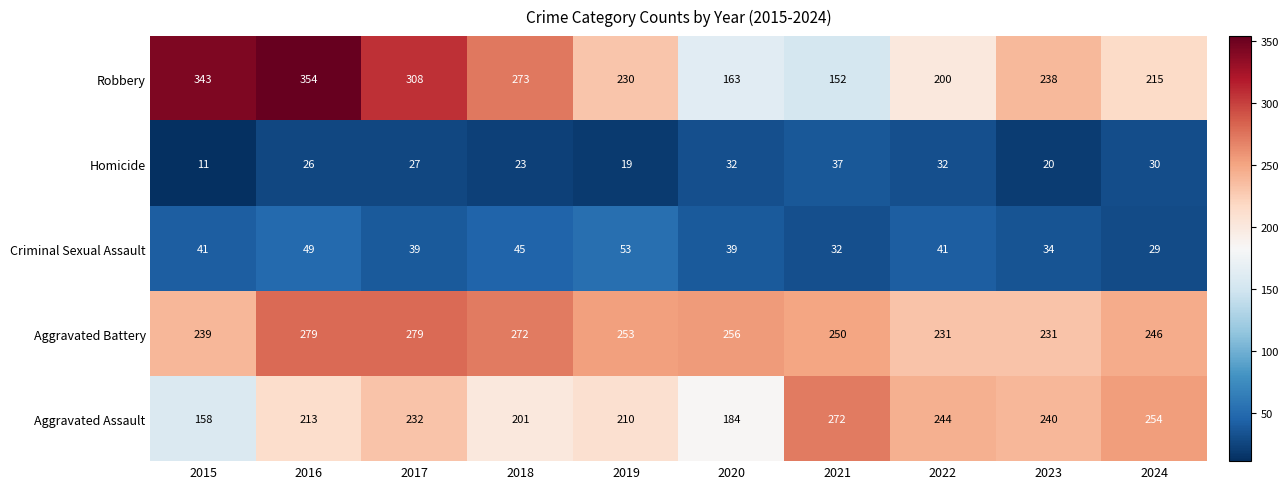

What is the average value of the Aggravated Battery series?

254